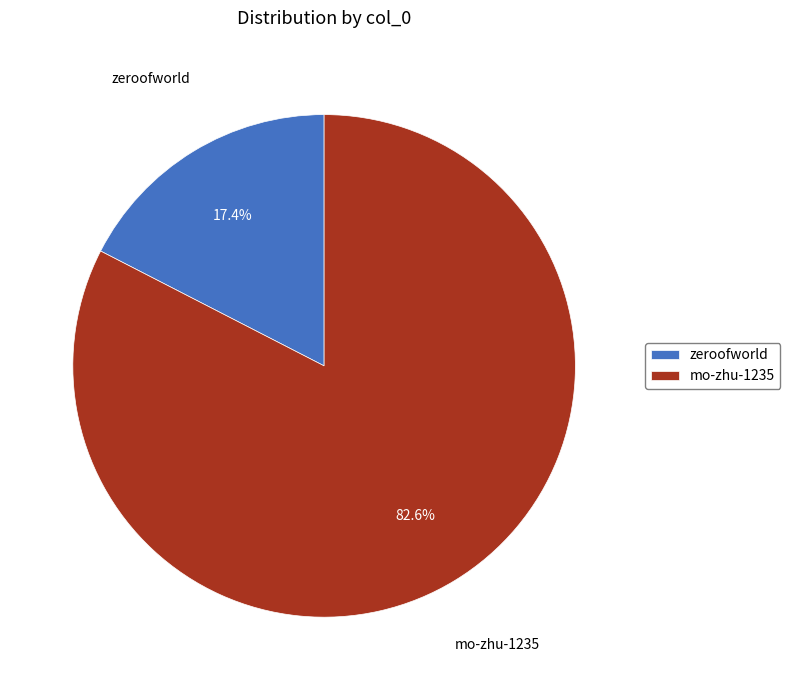

Combined, what portion of the pie is mo-zhu-1235 and zeroofworld?

100.0%